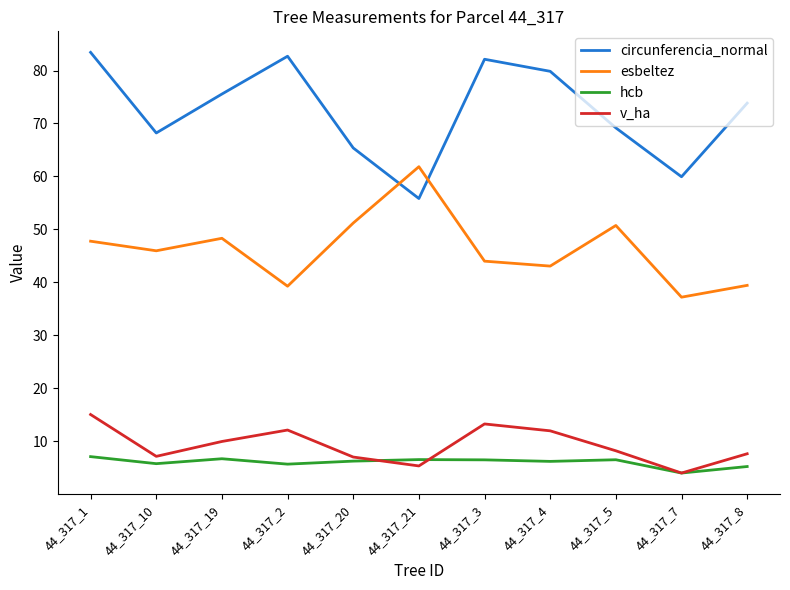

True or false: hcb and circunferencia_normal intersect in this chart.

False